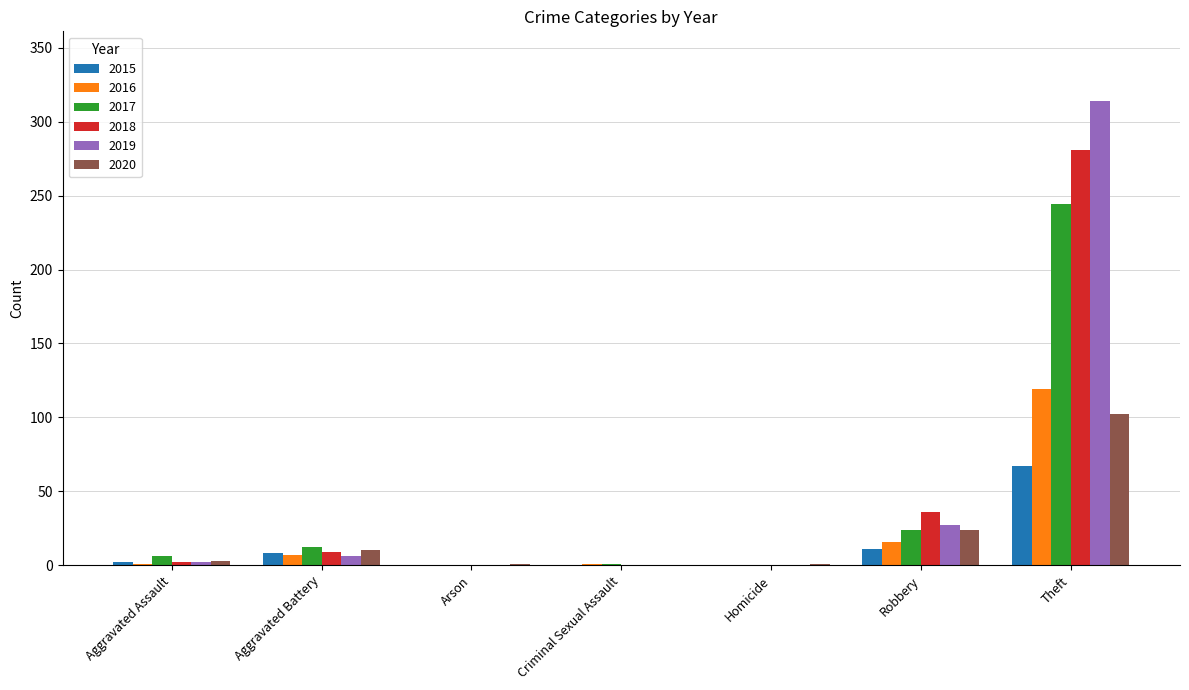

How many data points does each series have?

7